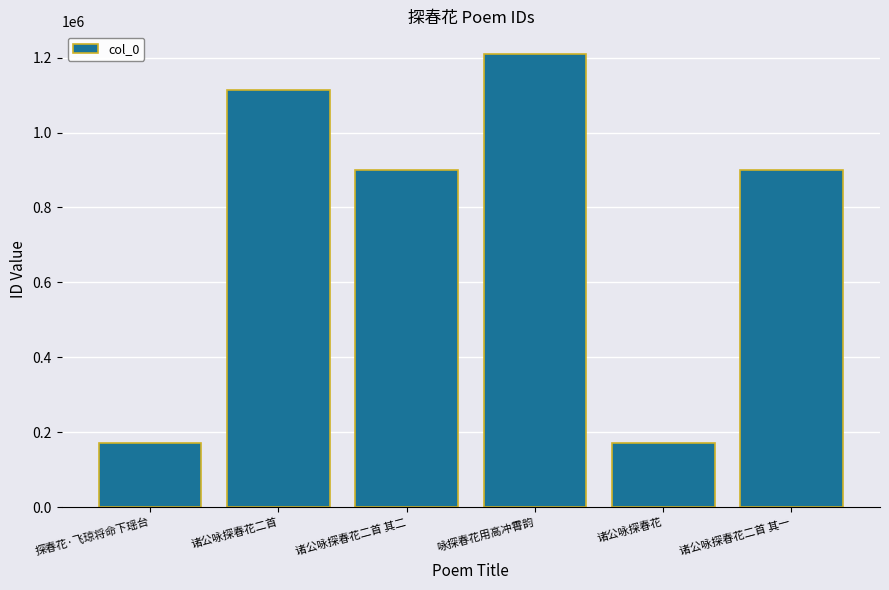

What is the label of the 3rd bar from the left?

诸公咏探春花二首 其二